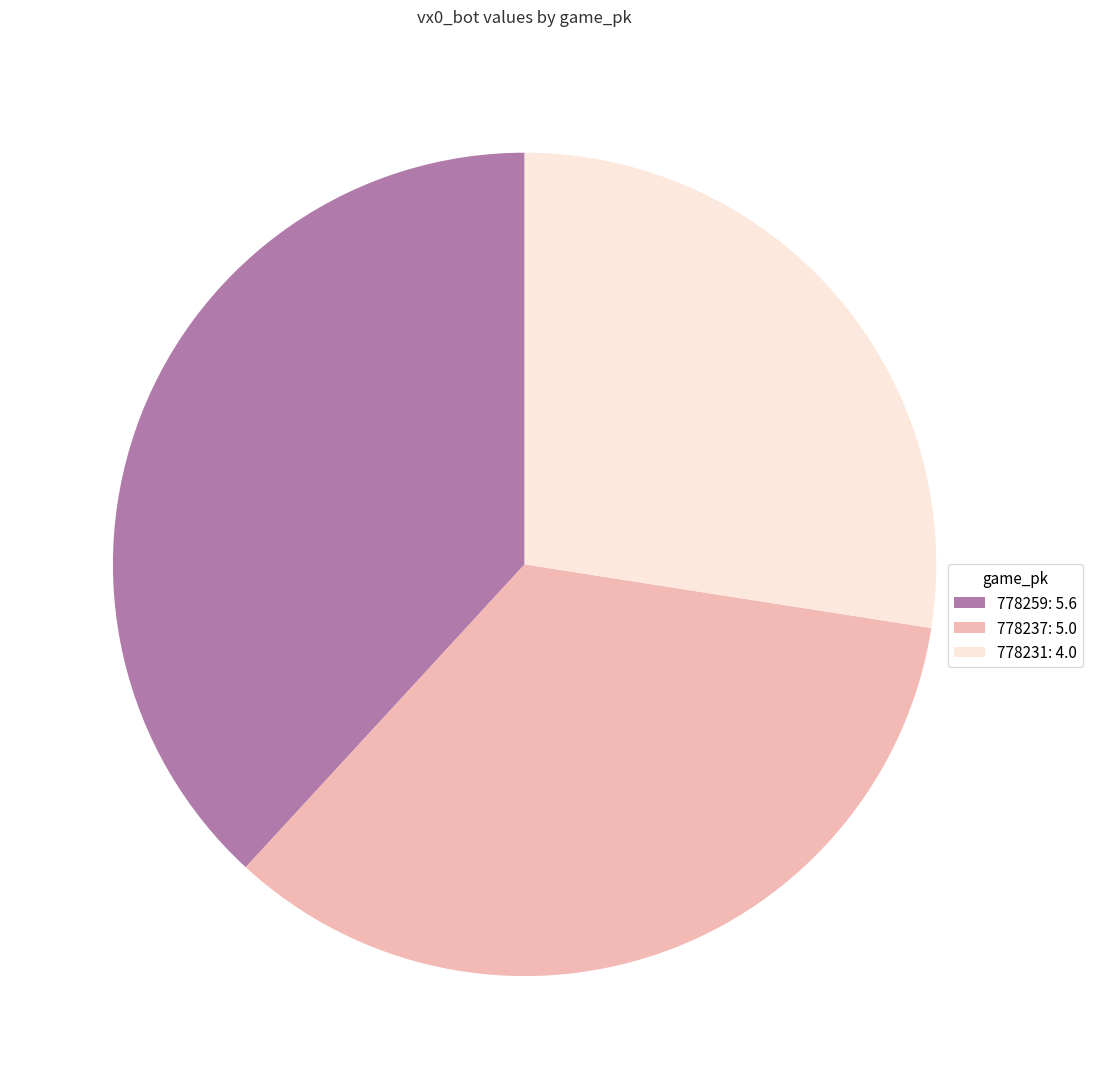

Combined, do 778259 and 778237 account for over 50%?

Yes